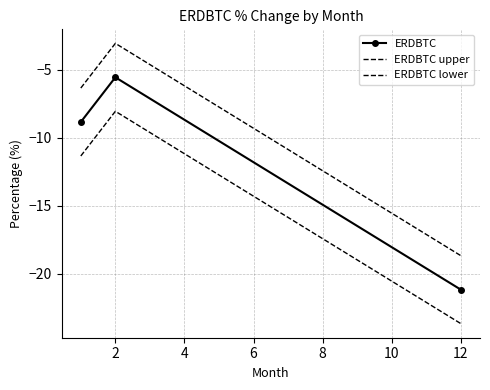

Which series has the largest range (max minus min)?

ERDBTC